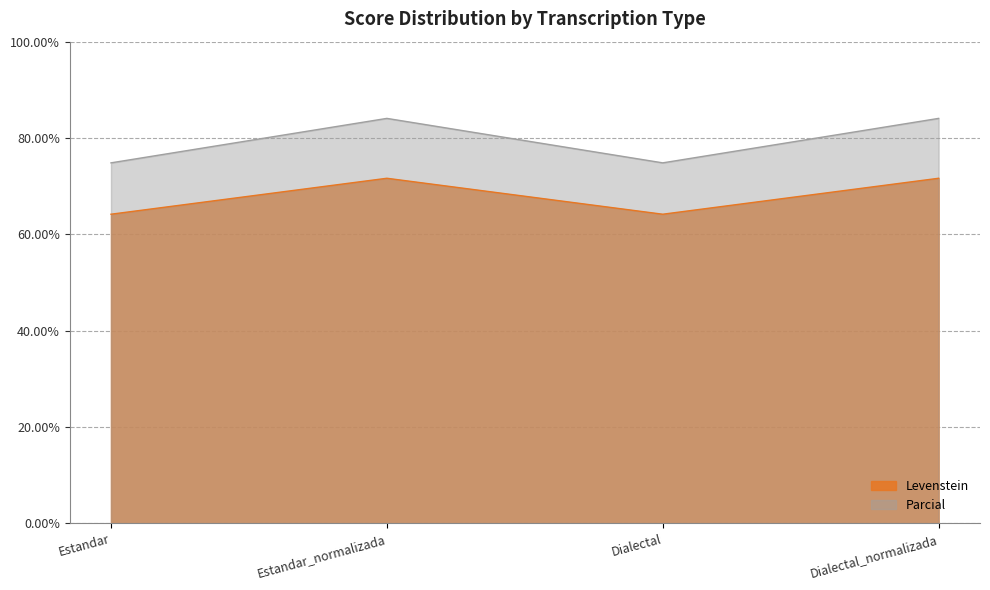

What is the label of the 3rd point from the right?

Estandar_normalizada